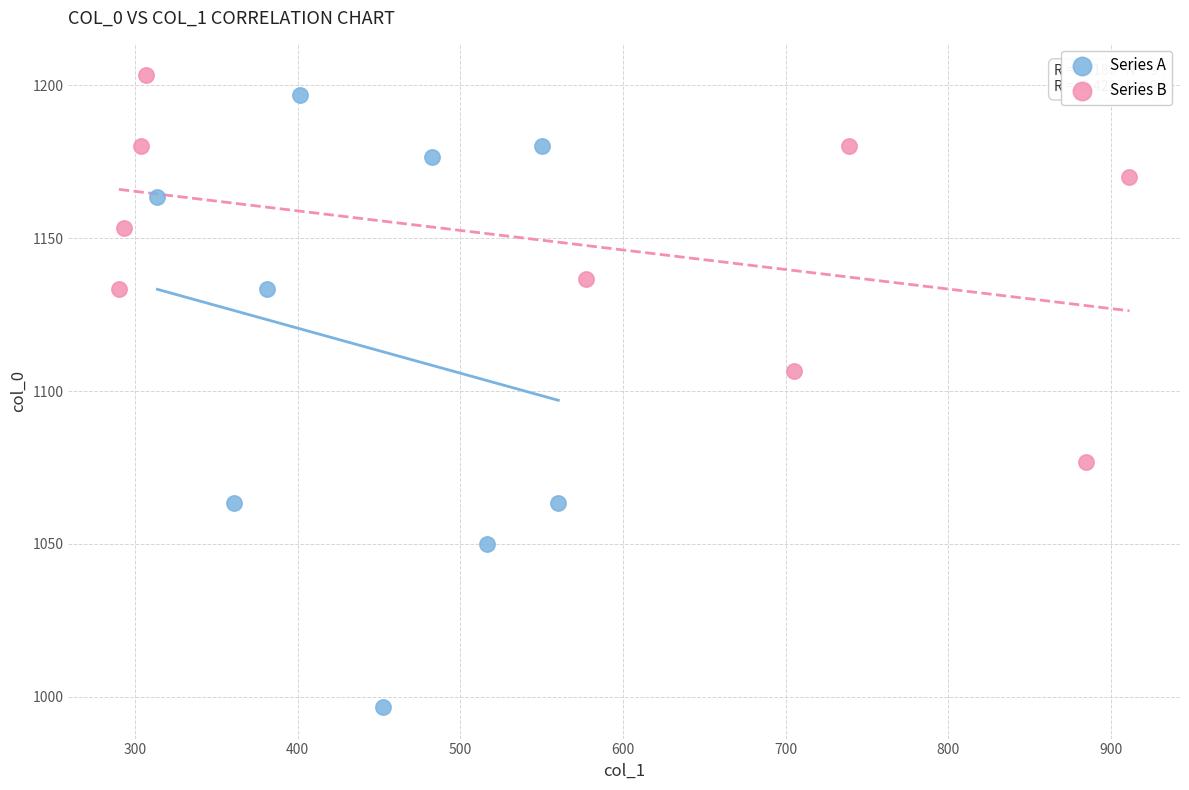

Which series has the widest spread of Y values?

Series A